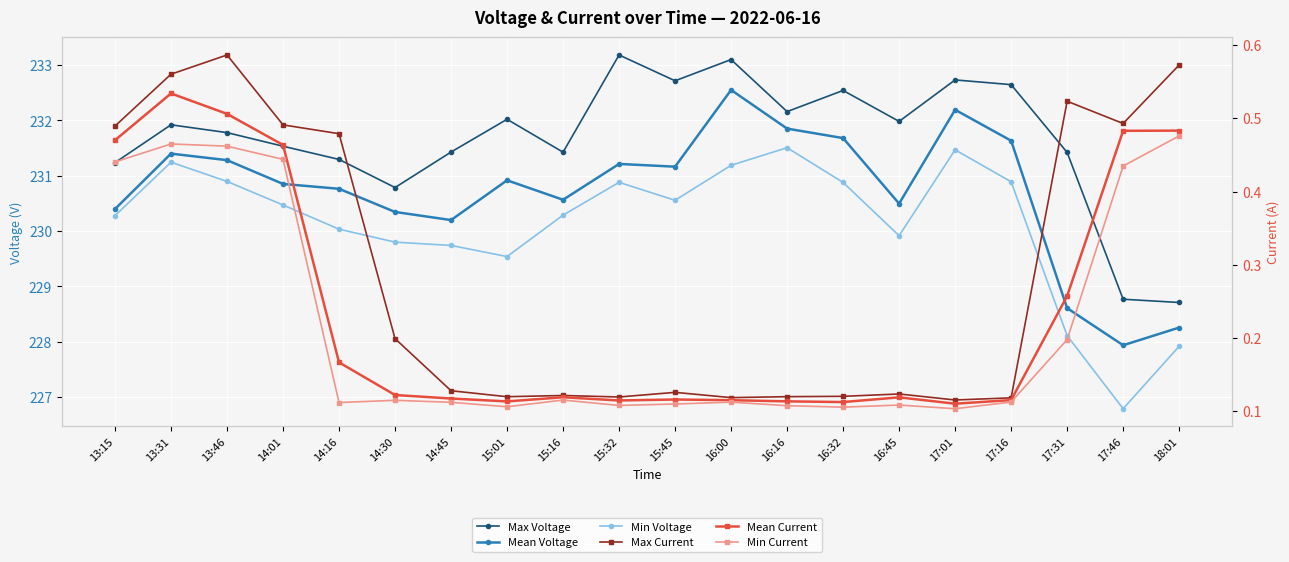

True or false: Max Voltage and Mean Voltage intersect in this chart.

False